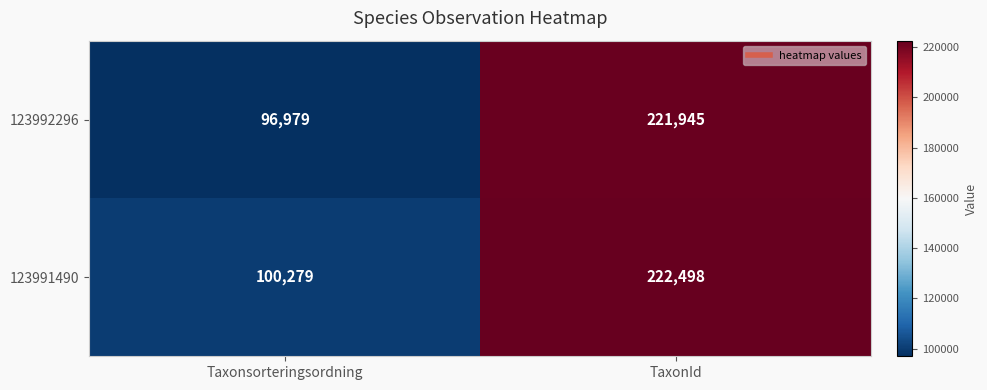

Which series has the widest spread of values?

123992296